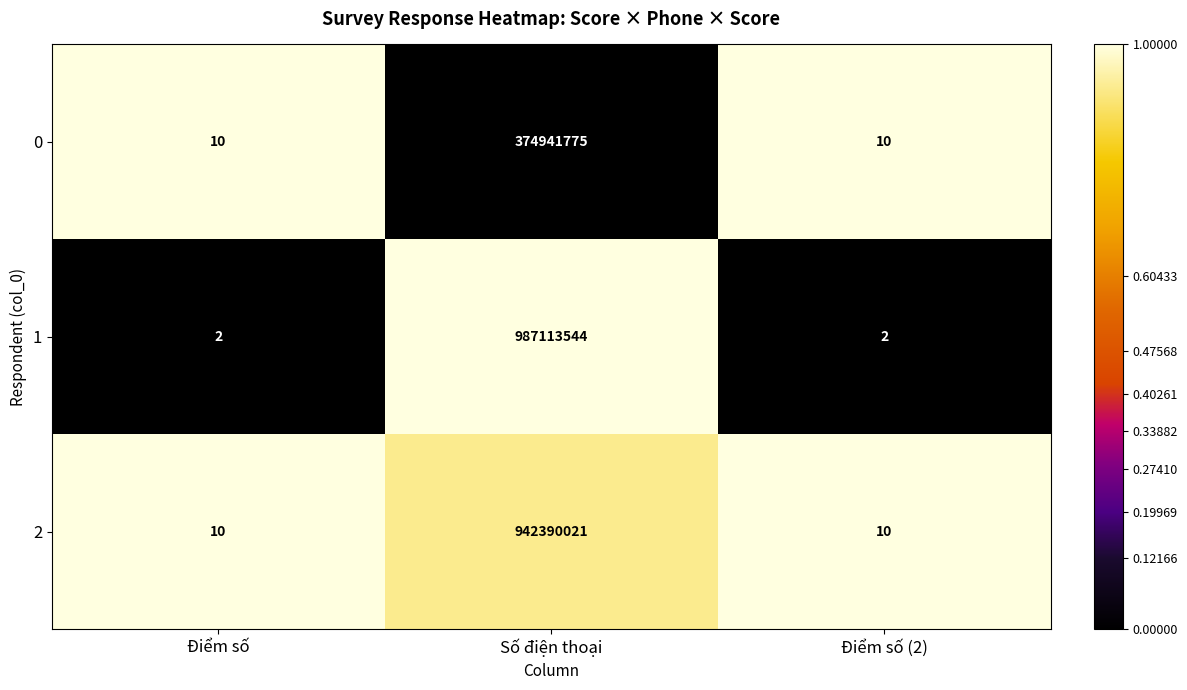

What is the sum of all 0 values?

374941795